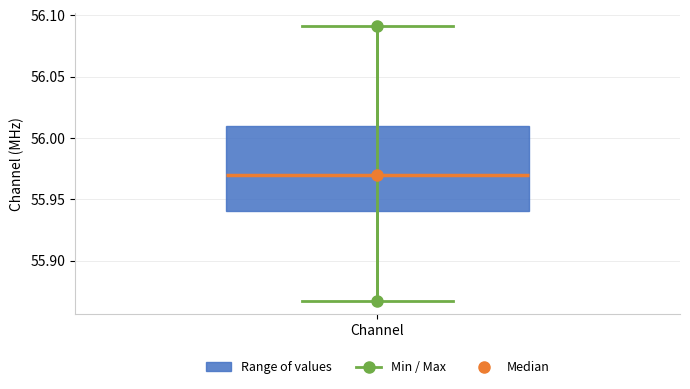

Where is the lower edge of the box for Channel on the y-axis? The values are not printed on the chart, so give them approximately, as read against the axis.

55.940